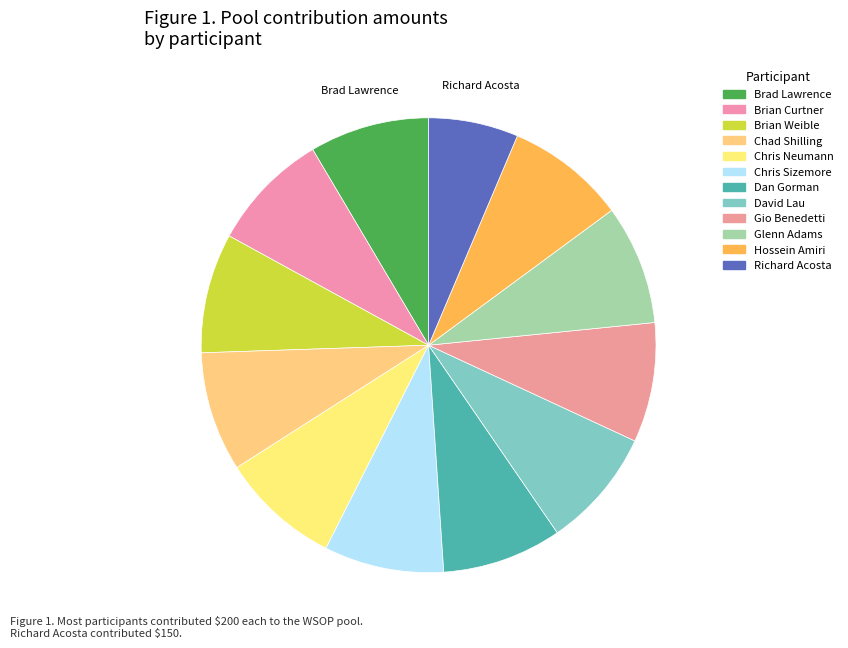

Count the number of slices in the pie.

12